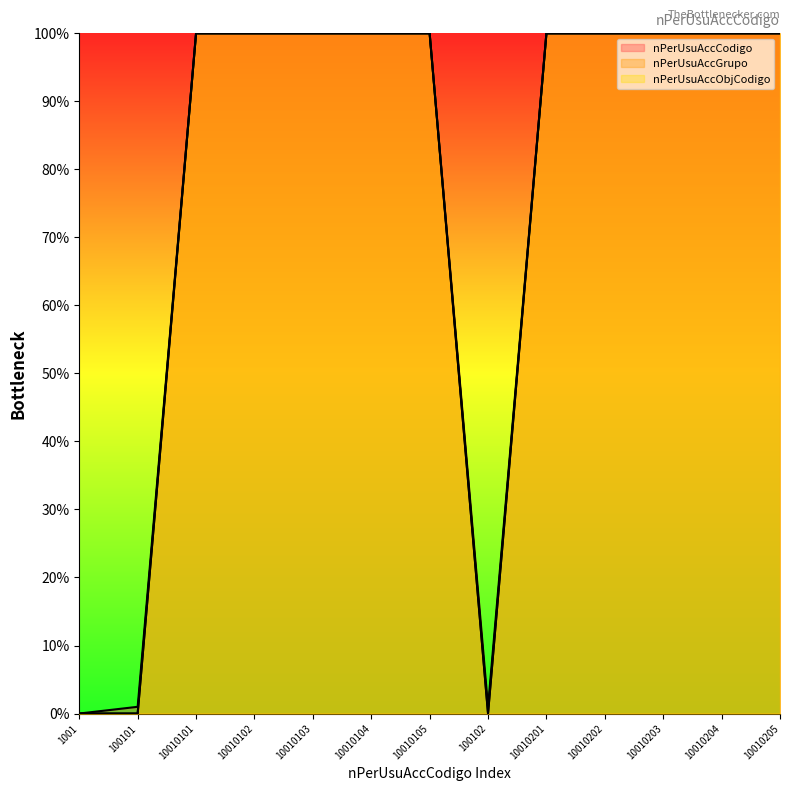

Does the chart display data point markers on the line(s)?

No